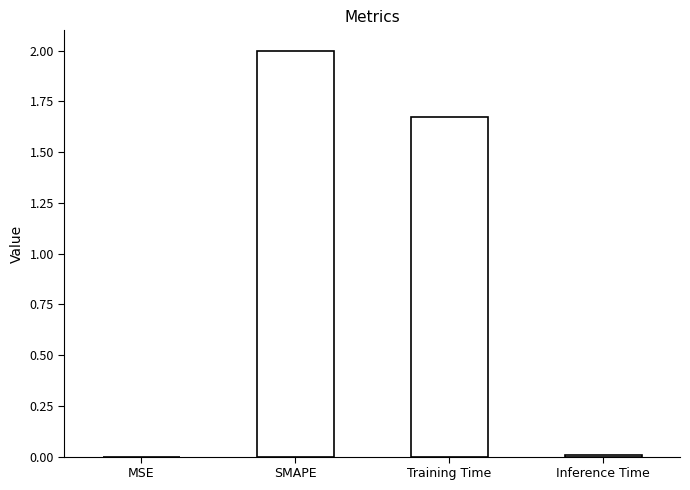

How many series are shown in this chart?

1